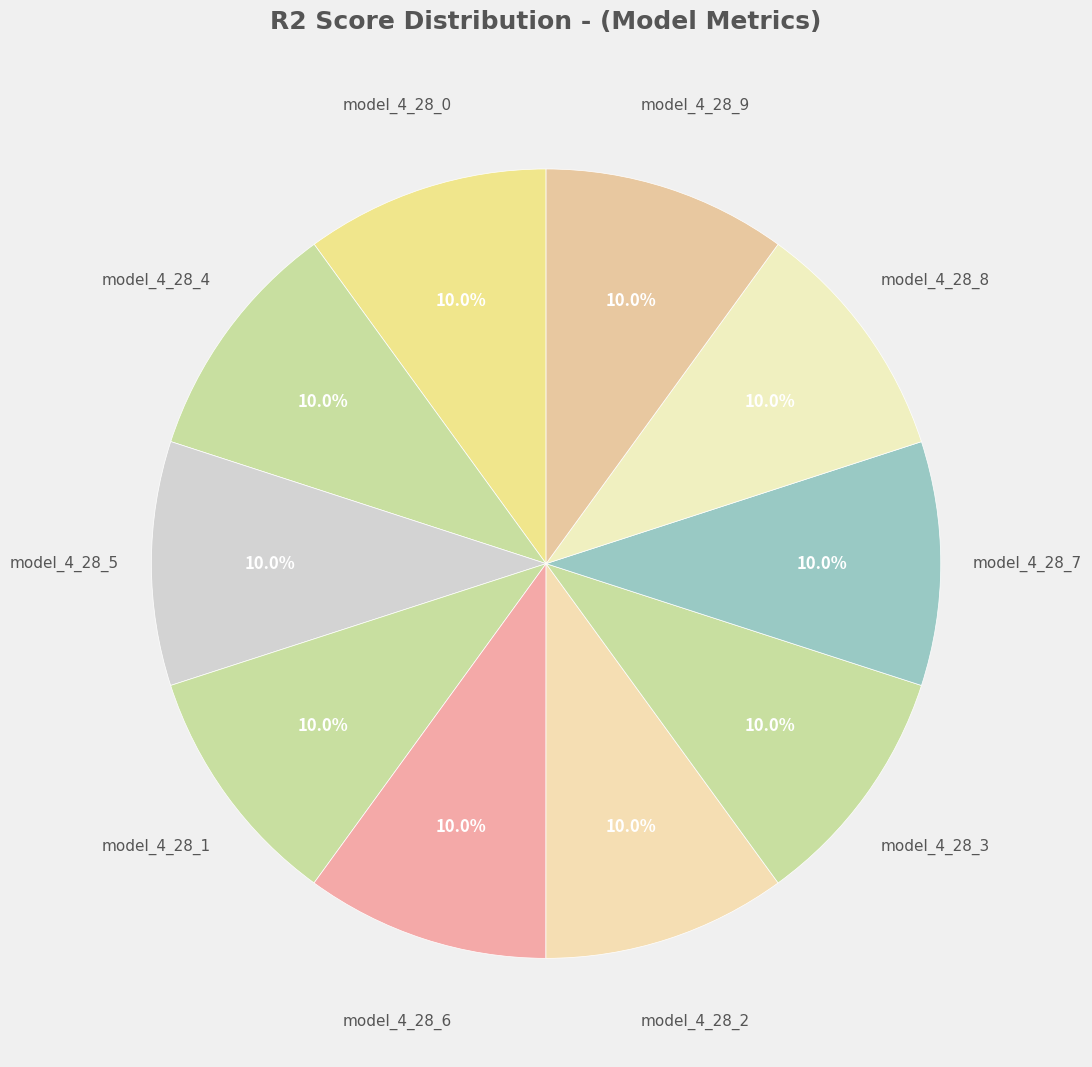

Is it true that model_4_28_8 is 1% of the pie?

False